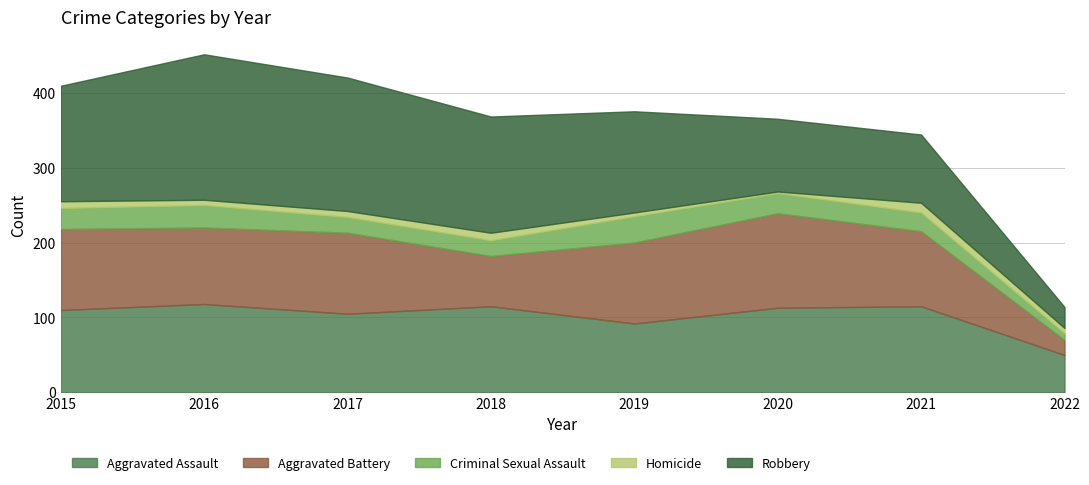

What is the minimum value for Criminal Sexual Assault?

9